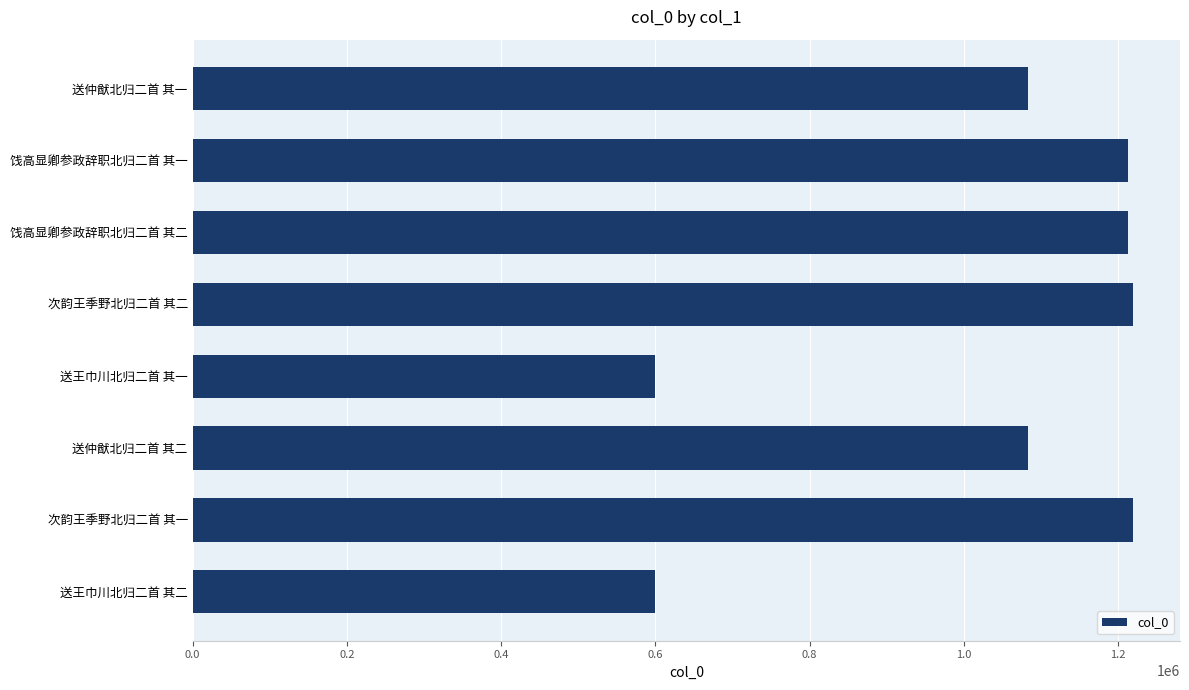

What is the label of the 5th bar from the top?

送王巾川北归二首 其一